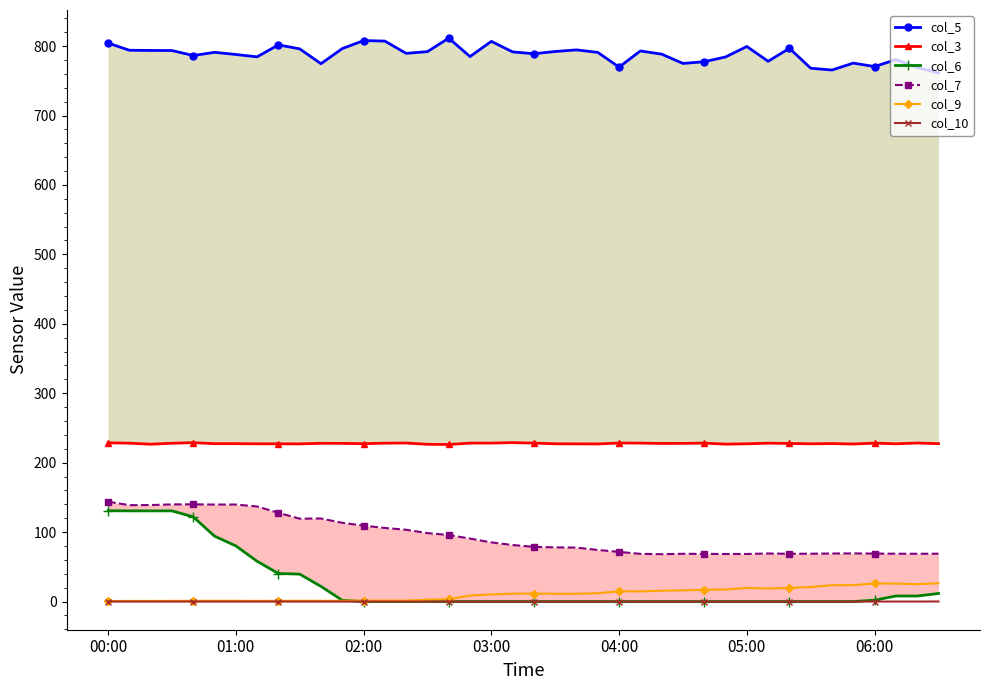

True or false: col_6 has more than 2 points higher than both neighbors.

False